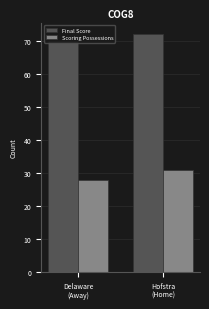

What is the value of the Scoring Possessions bar at the 1st from the left?

28